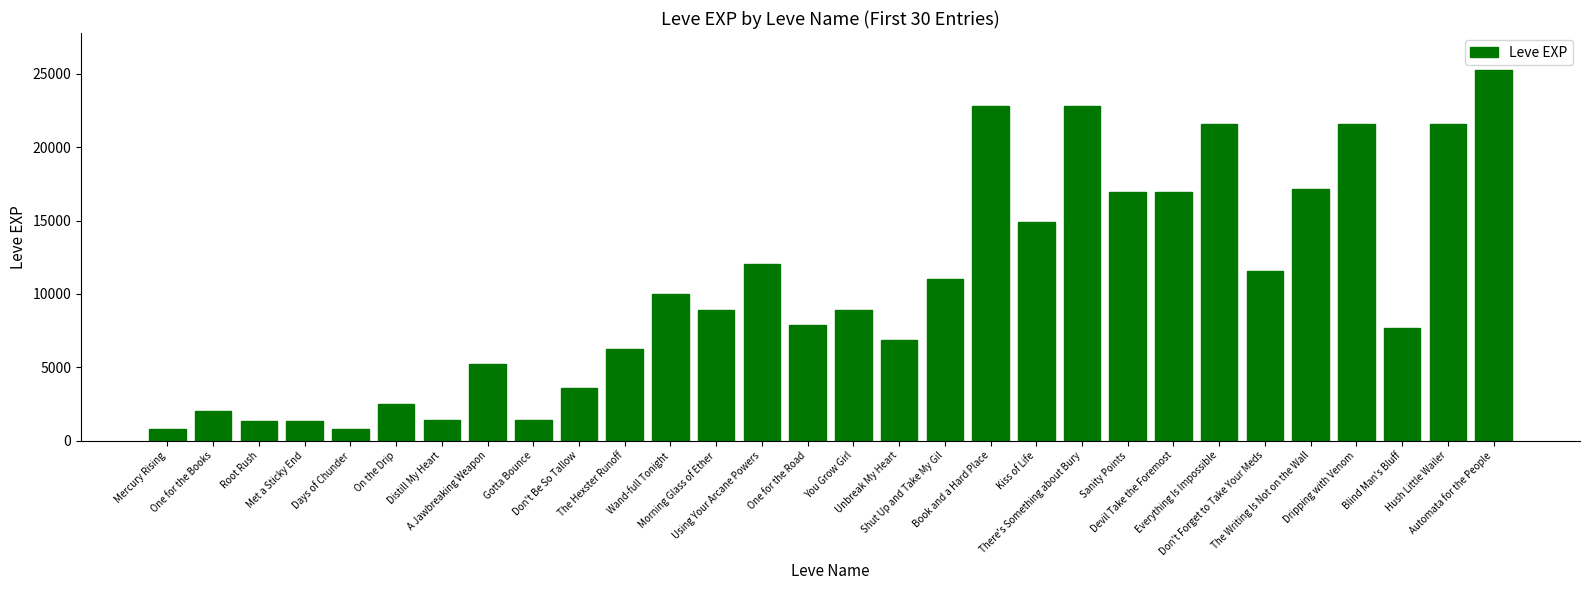

Which category has the highest value across all series?

Automata for the People